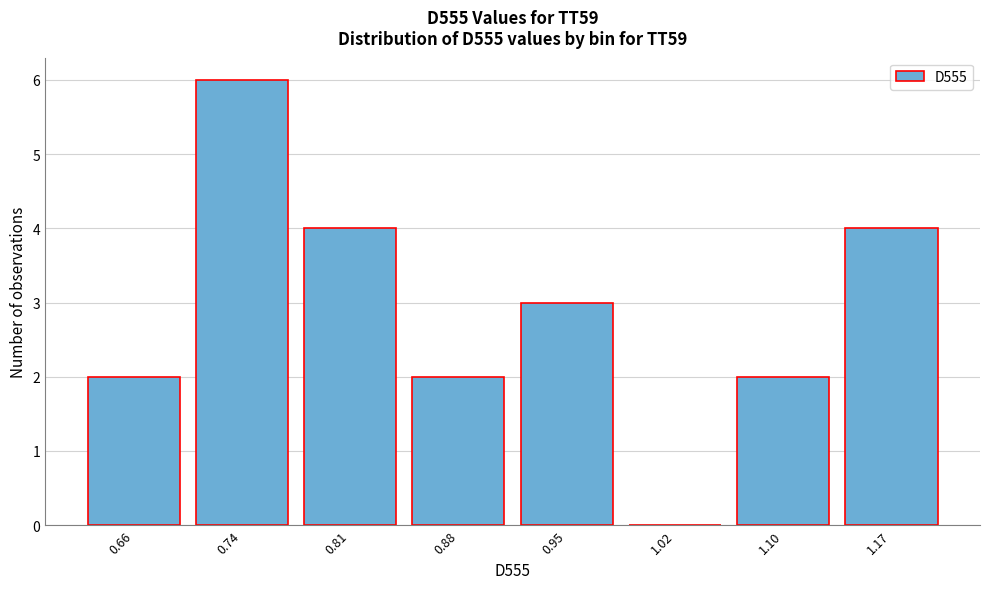

Reading left to right, extract all data points from this chart.

0.66=2	0.74=6	0.81=4	0.88=2	0.95=3	1.02=0	1.10=2	1.17=4